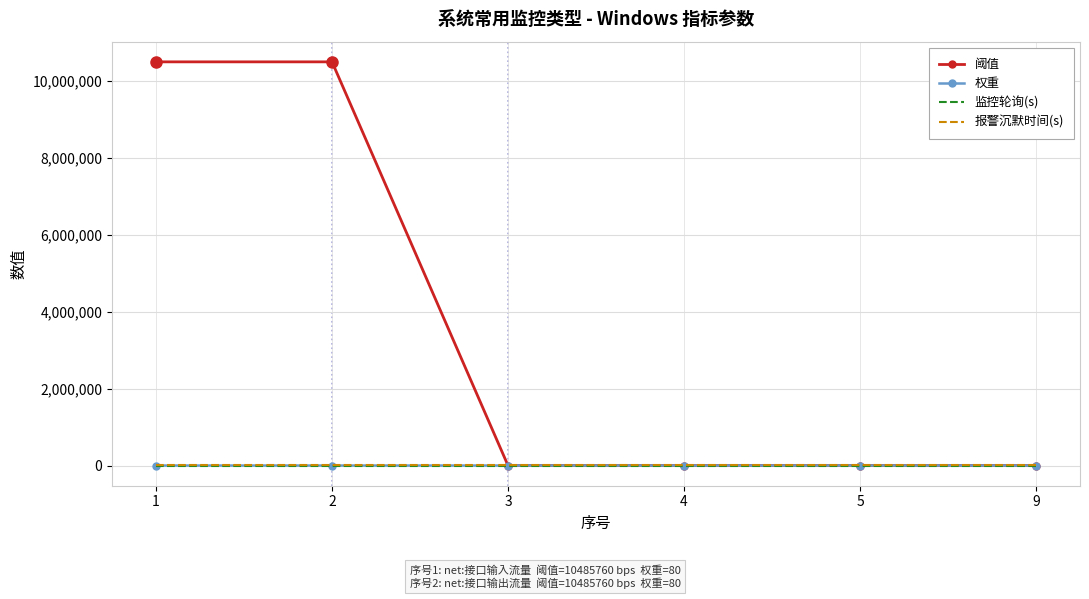

True or false: 阈值 has a value of 10 at 4.

True